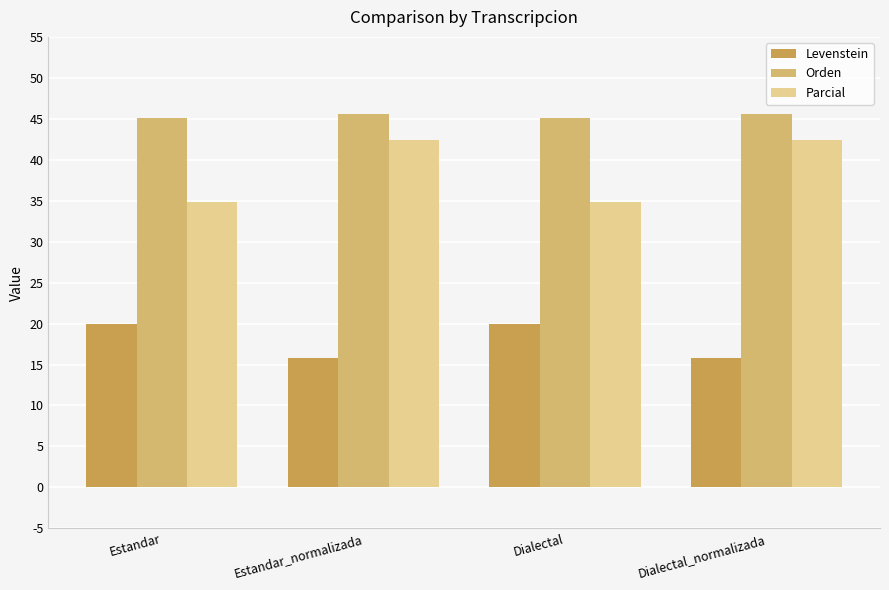

Is it true that Orden equals 71.8 at Dialectal_normalizada?

False